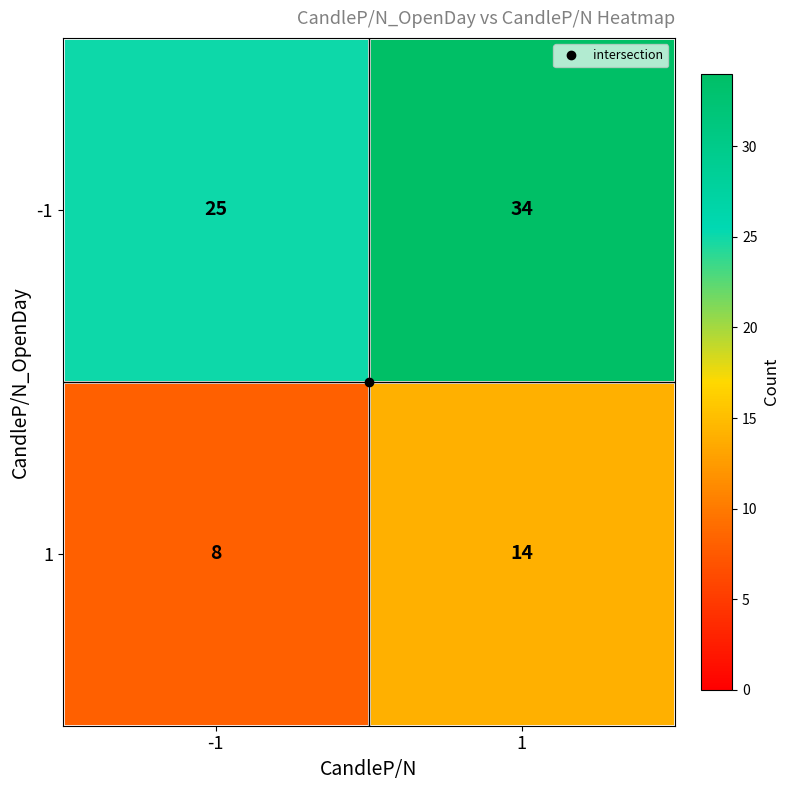

The -1 series shows 34 at 1. True or false?

True